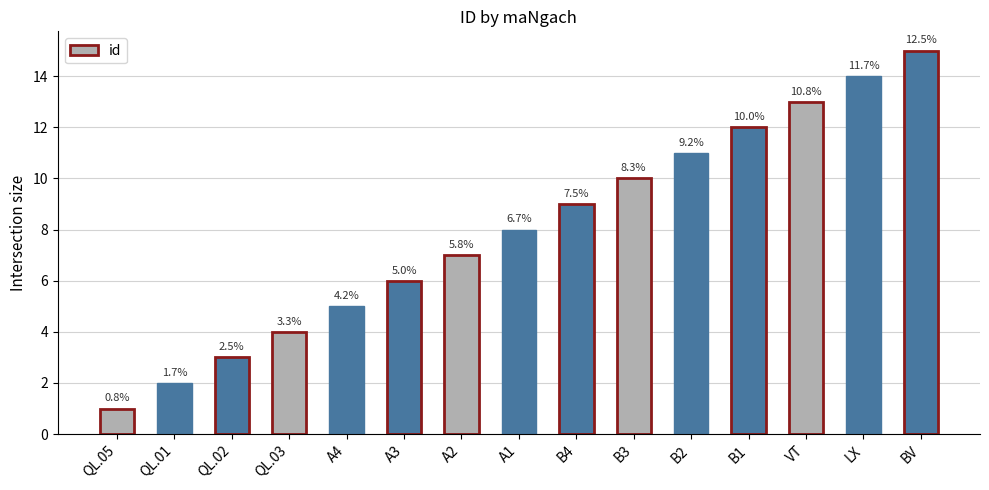

What is the minimum value shown in the chart?

1